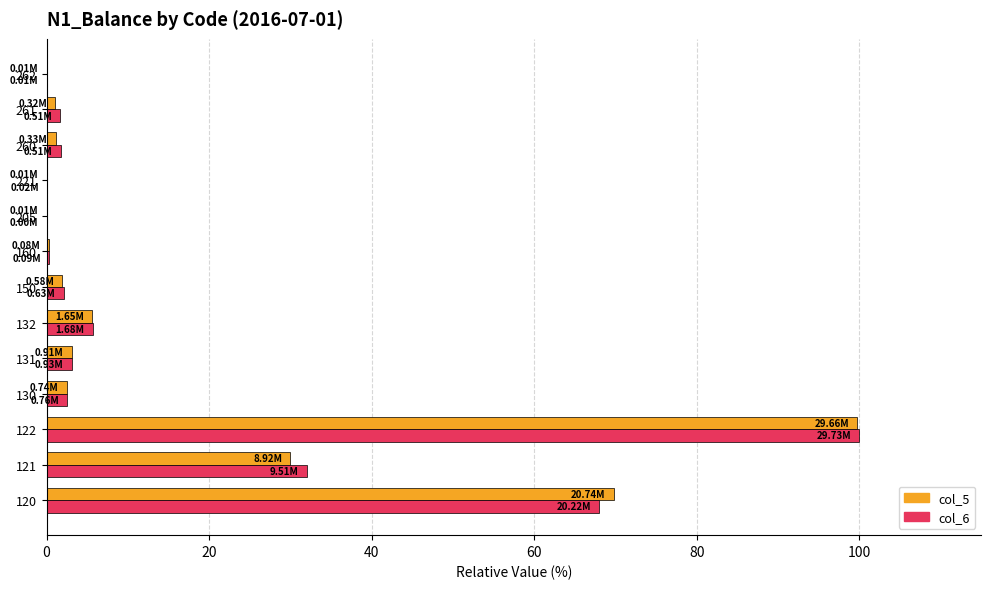

What is the highest value of the col_6 series?

100.0